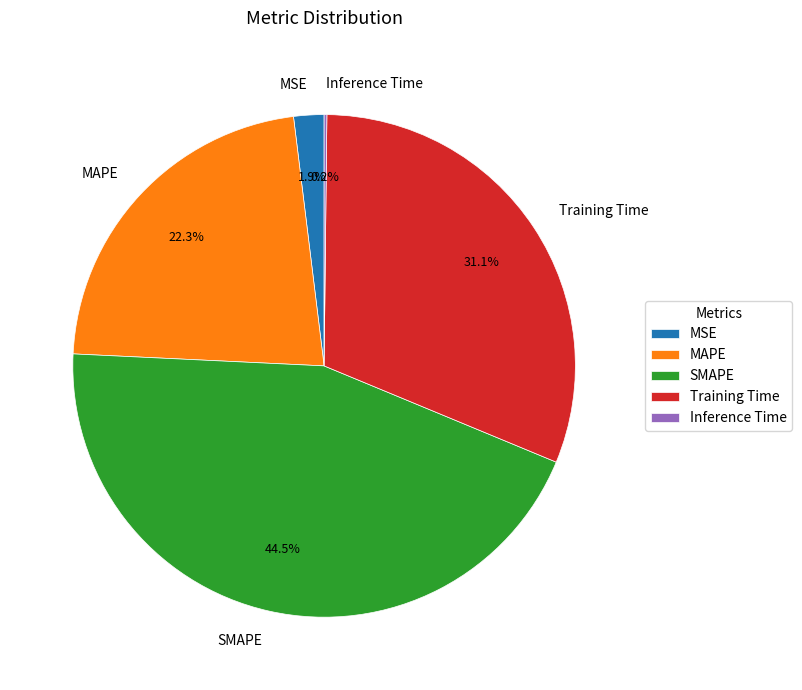

Do MSE and SMAPE together represent more than half of the pie?

No